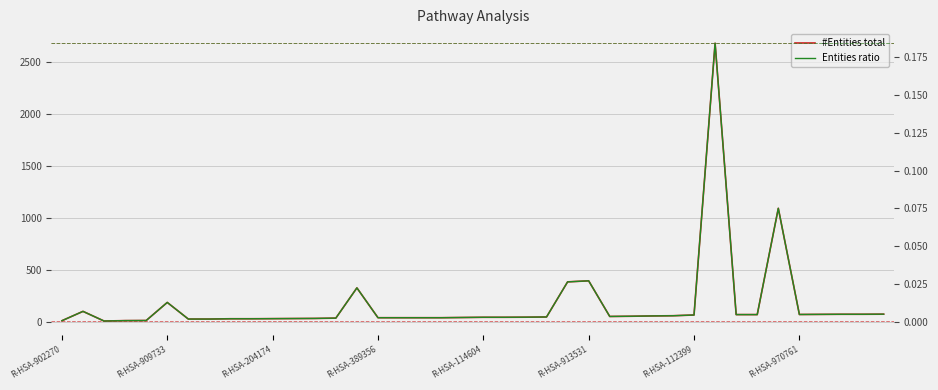

List the series in order of their peak value, highest first.

#Entities total, Entities ratio